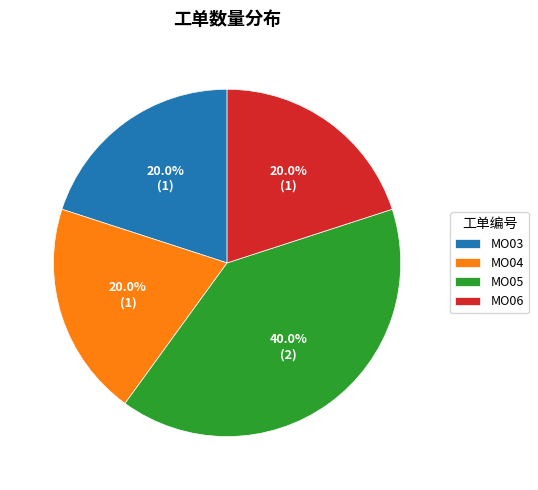

Is there any slice that represents more than half of the pie?

No